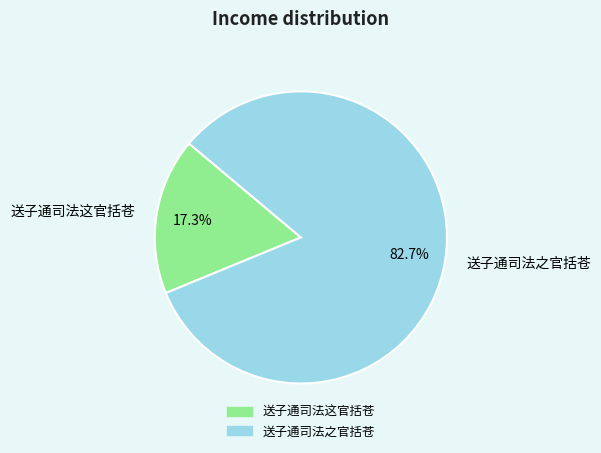

The 送子通司法之官括苍 slice represents 74% of the pie. True or false?

False